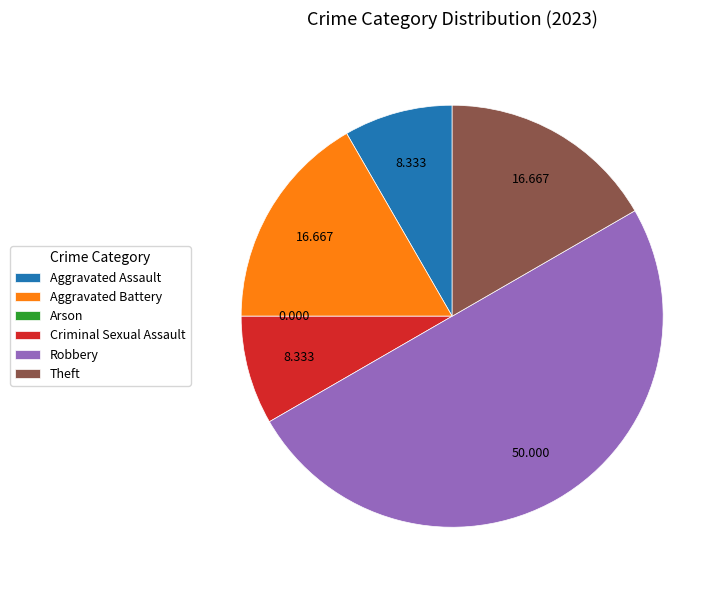

Which category has the biggest portion of the pie?

Robbery